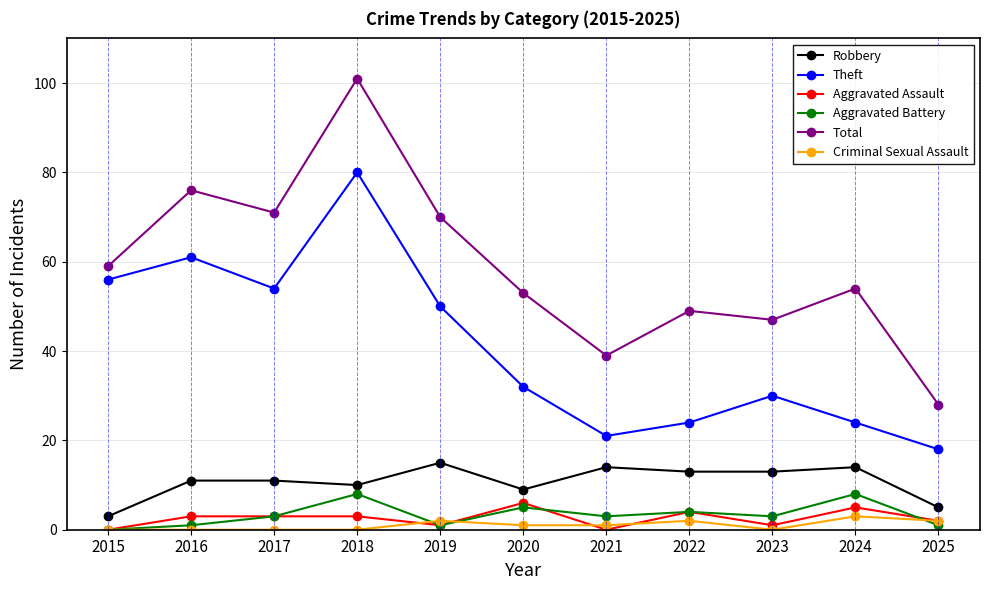

True or false: Criminal Sexual Assault has more than 0 points higher than both neighbors.

True